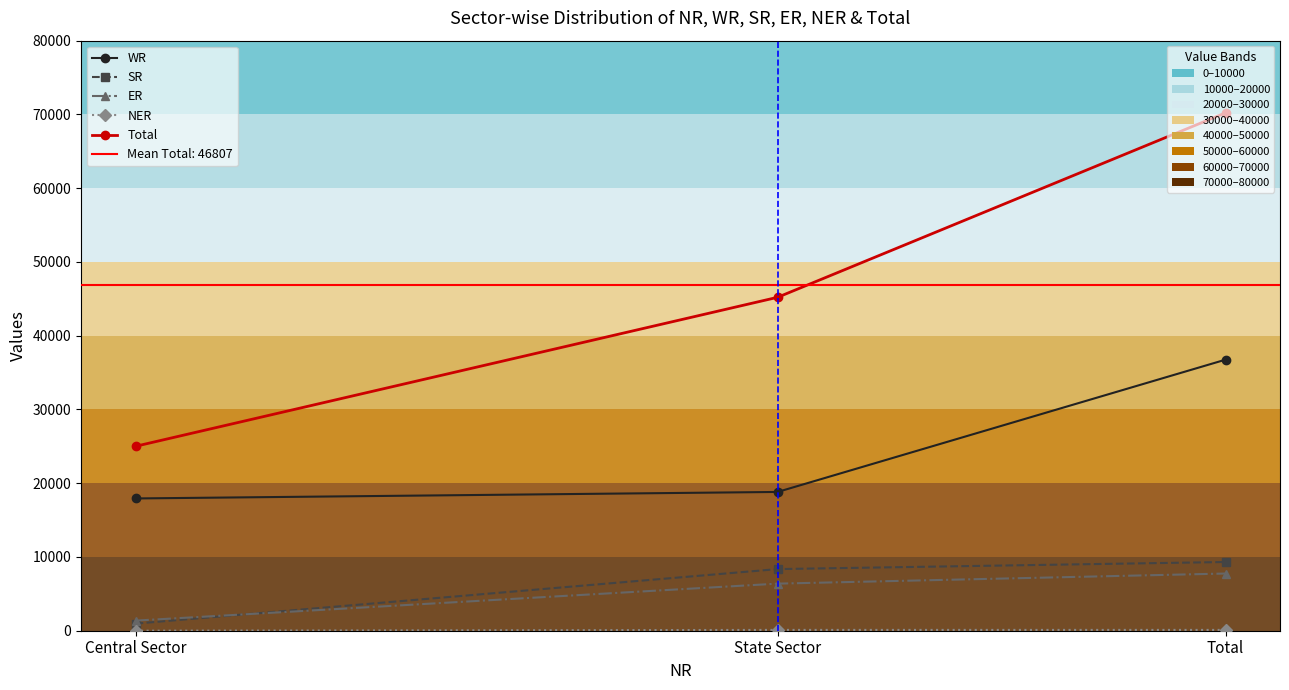

What is the total value across all series at State Sector?

78872